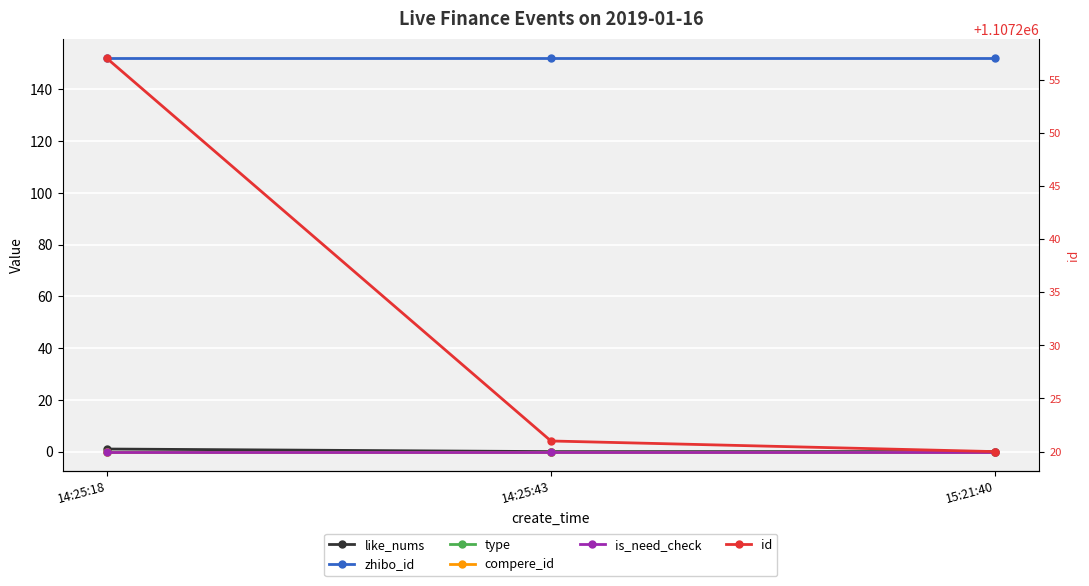

Reading left to right, list all the values displayed in this chart.

like_nums: 1	0	0
zhibo_id: 152	152	152
type: 0	0	0
compere_id: 0	0	0
is_need_check: 0	0	0
id: 1107257	1107221	1107220